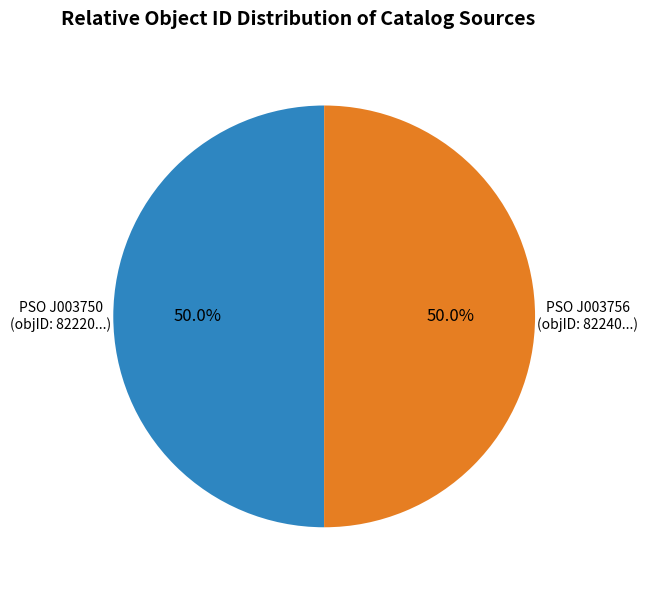

Rank the categories by value from lowest to highest.

PSO J003750.380-212832.096, PSO J003756.127-212731.756